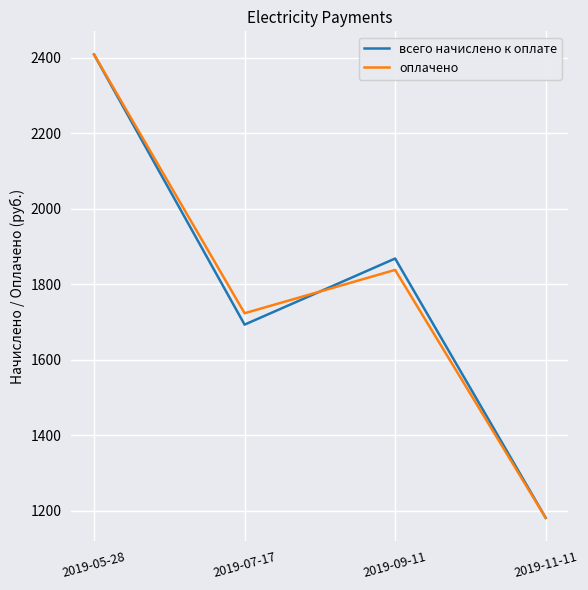

What is the highest value of the всего начислено к оплате series?

2408.4